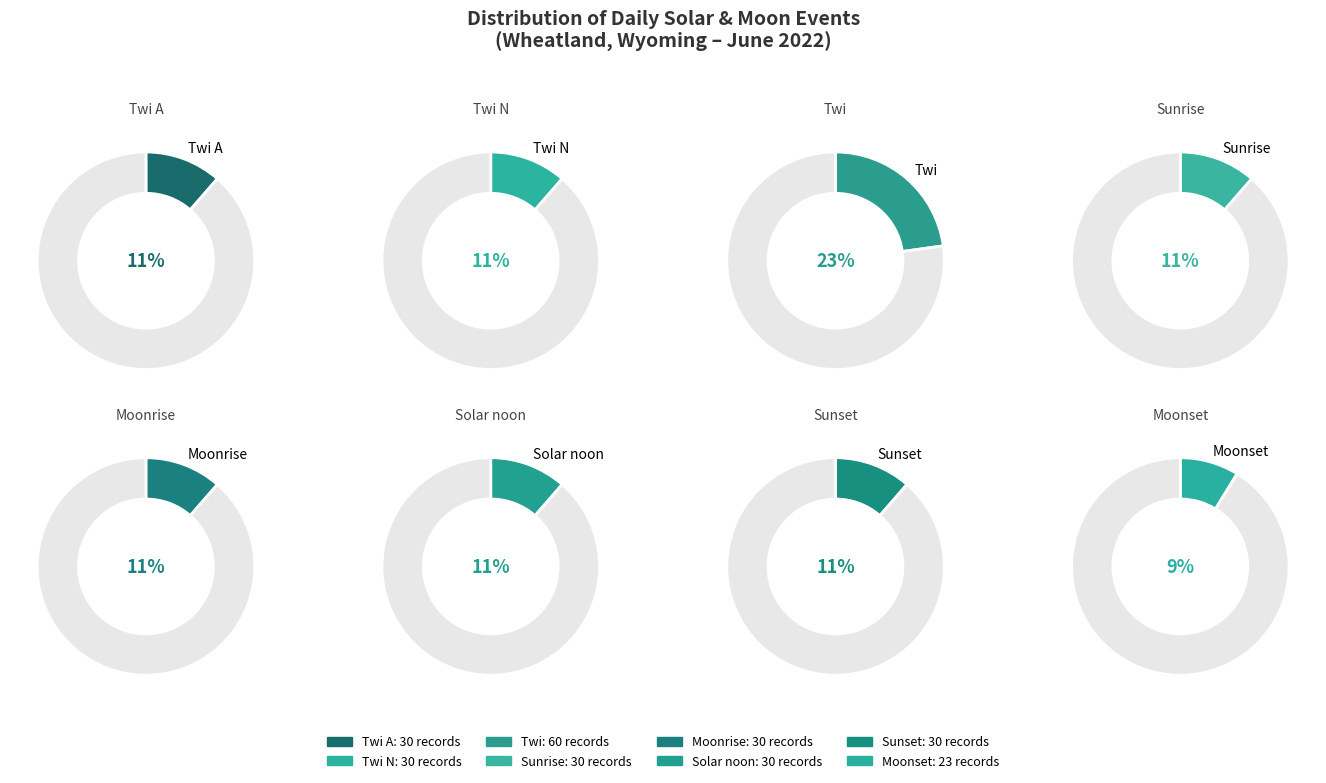

Between Moonrise and Sunrise, which is larger?

Moonrise